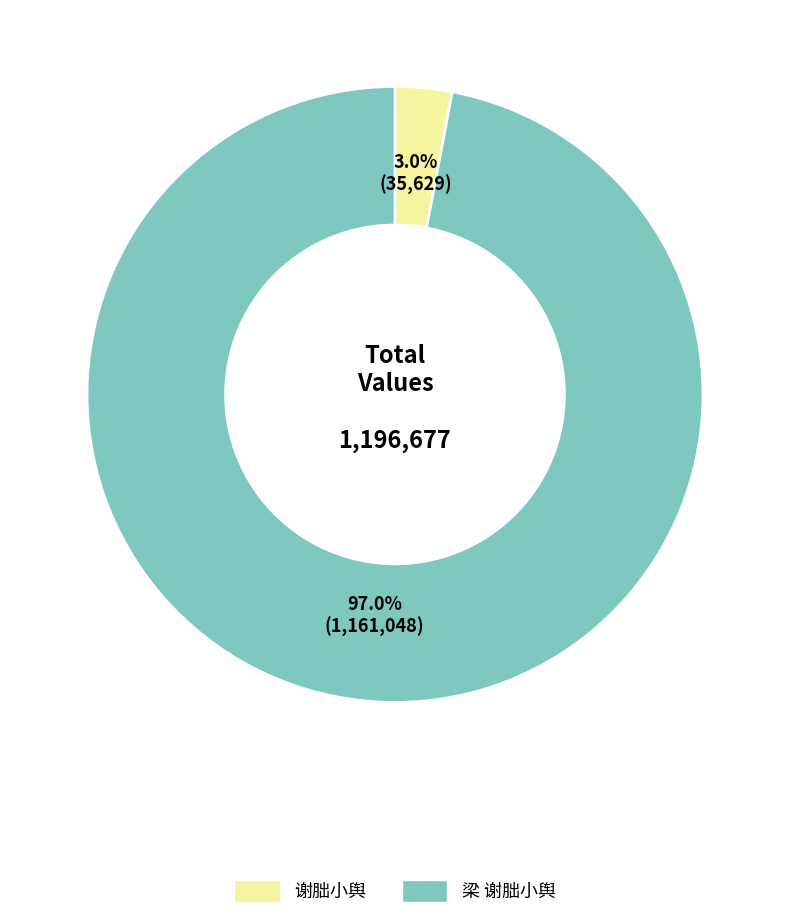

Is there any slice that represents more than half of the pie?

Yes